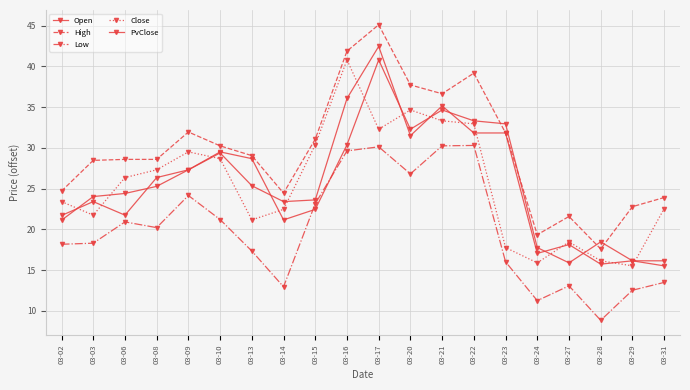

Which series has the largest total across all categories?

High